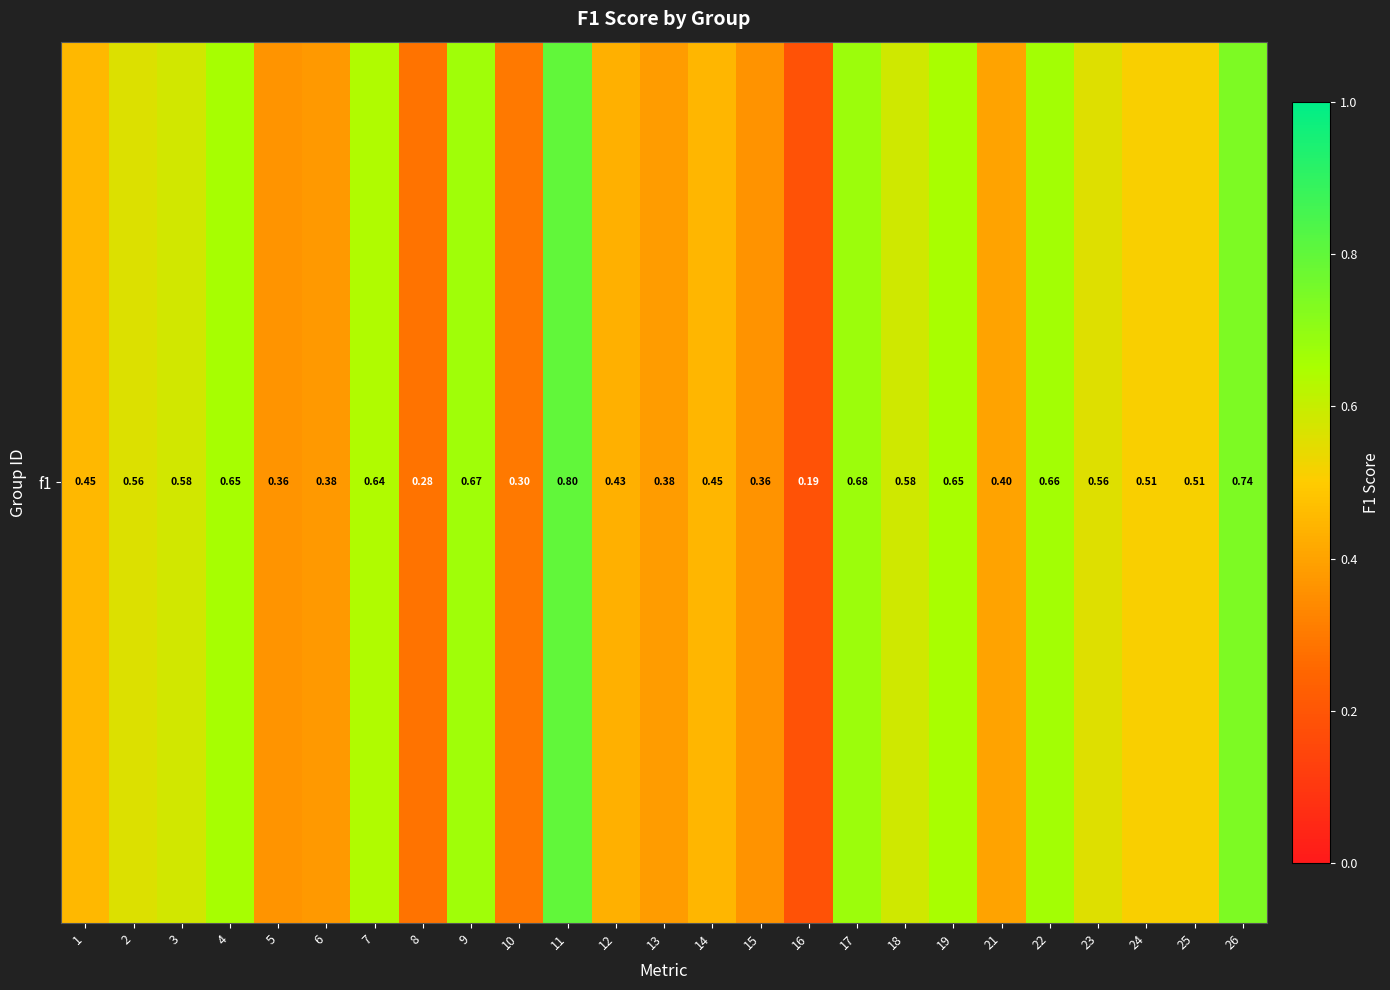

At which label is the value closest to 0?

16